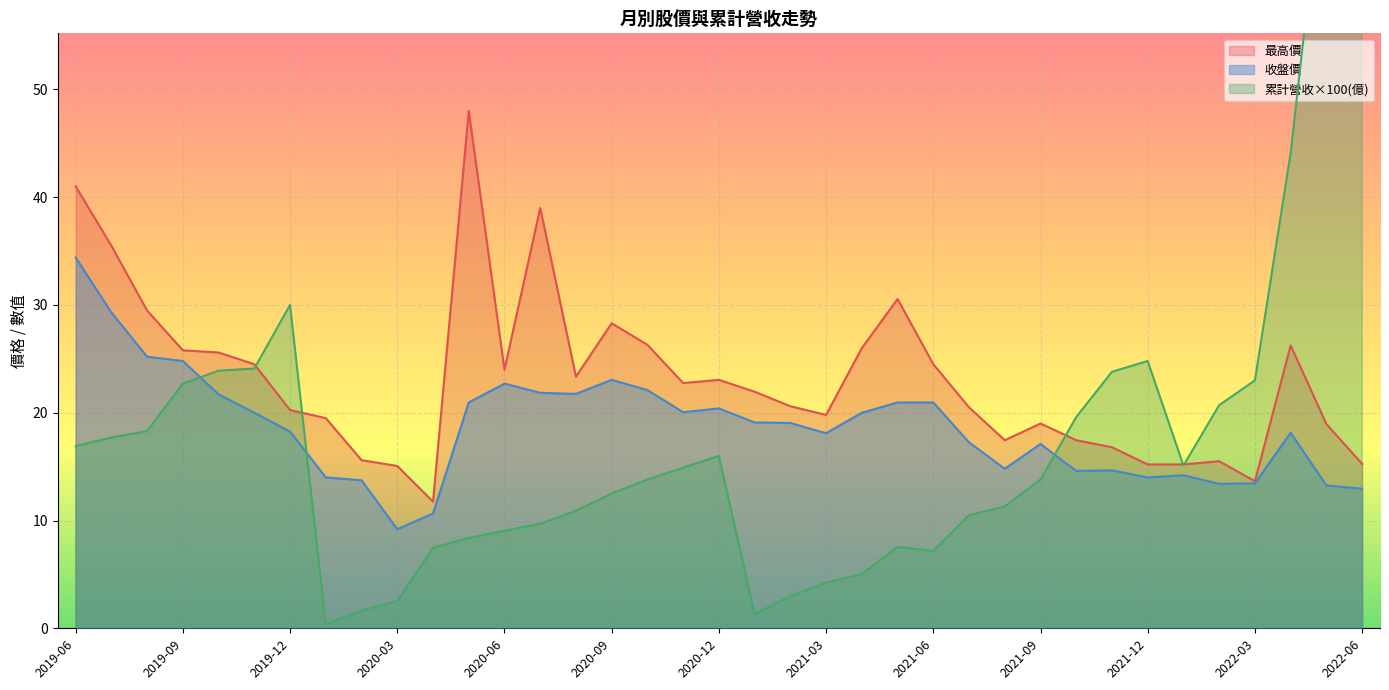

What is the spread (max minus min) of values at 2020-03?

12.5